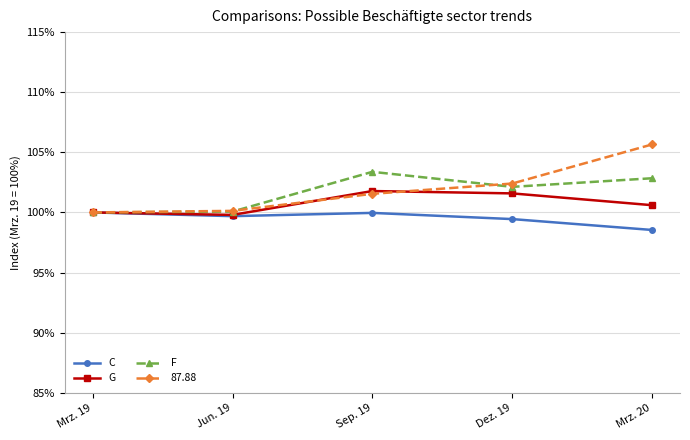

Rank the series at Mrz. 20 from lowest to highest value.

C, G, F, 87.88